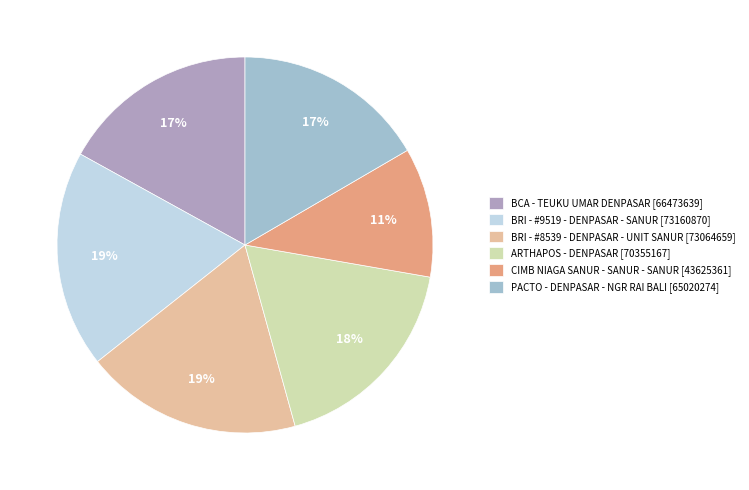

To the nearest percent, what is the combined percentage of CIMB NIAGA SANUR - SANUR - SANUR and BRI - #9519 - DENPASAR - SANUR?

30%